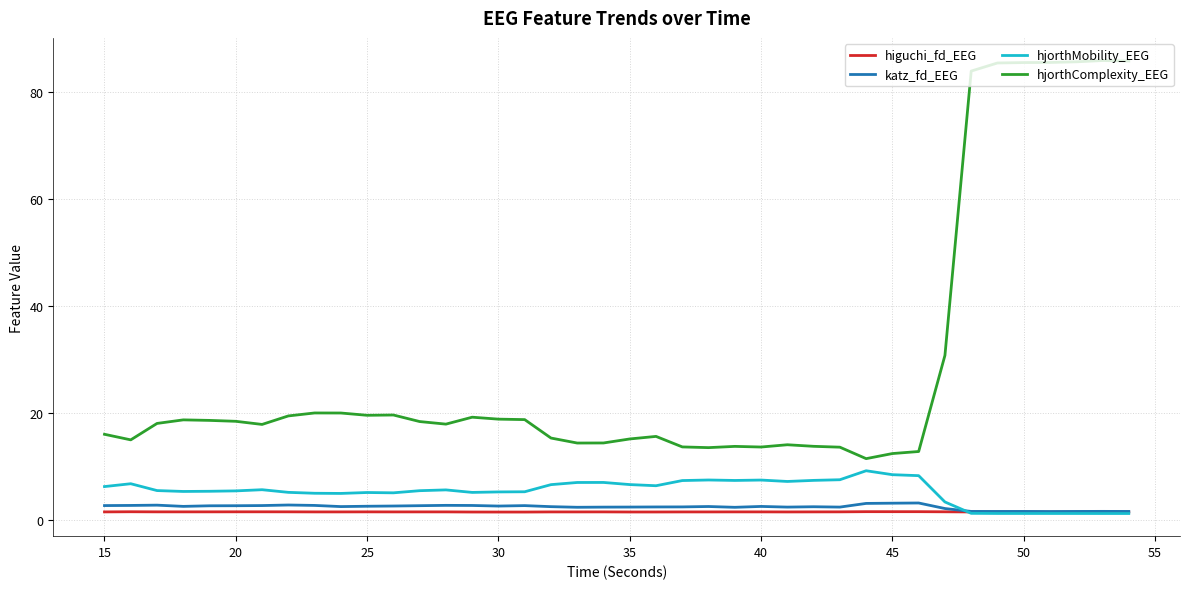

What is the maximum value for hjorthMobility_EEG?

9.3